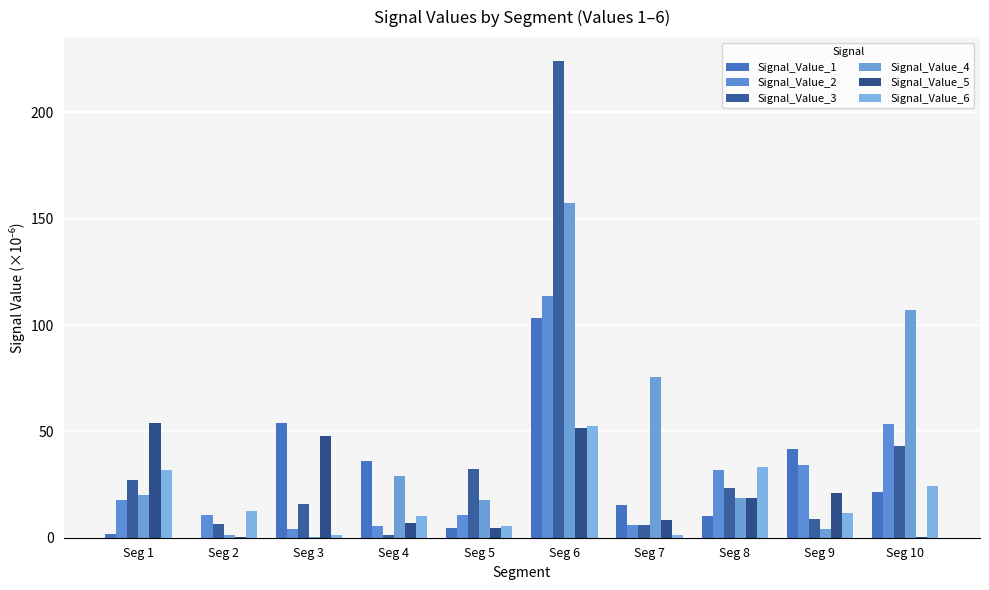

How many series are shown in this chart?

6